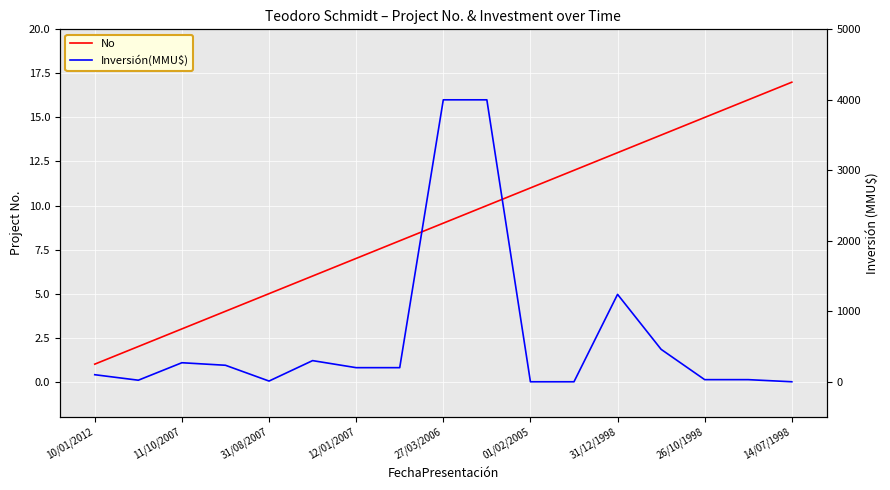

What is the maximum value for No?

17